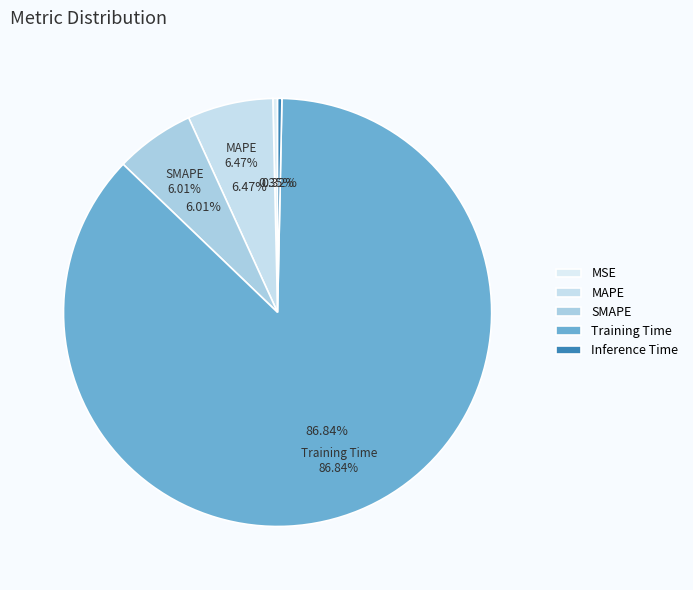

Which category has the smallest portion of the pie?

Inference Time